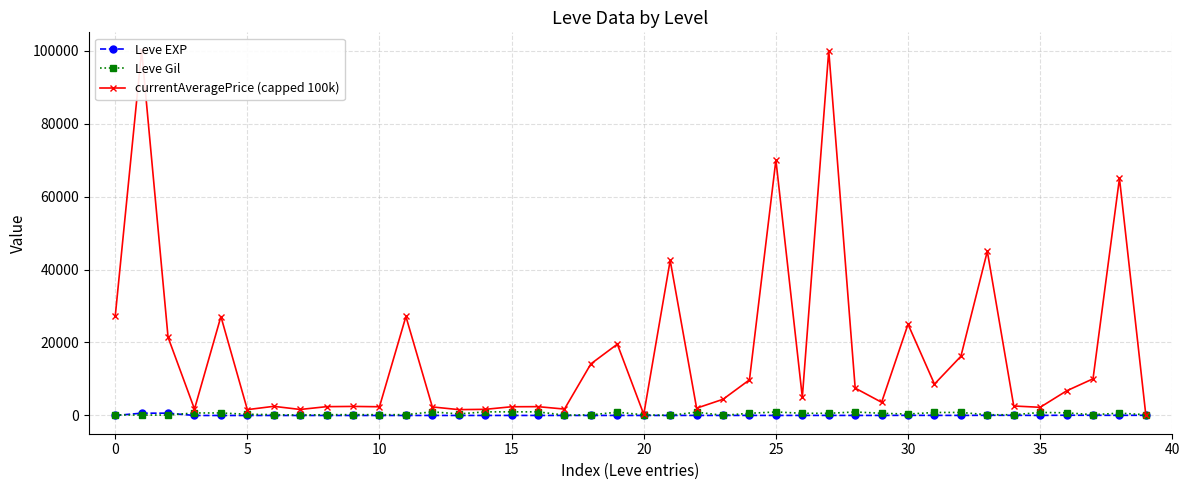

How many interior local peaks does the currentAveragePrice (capped 100k) series have?

13